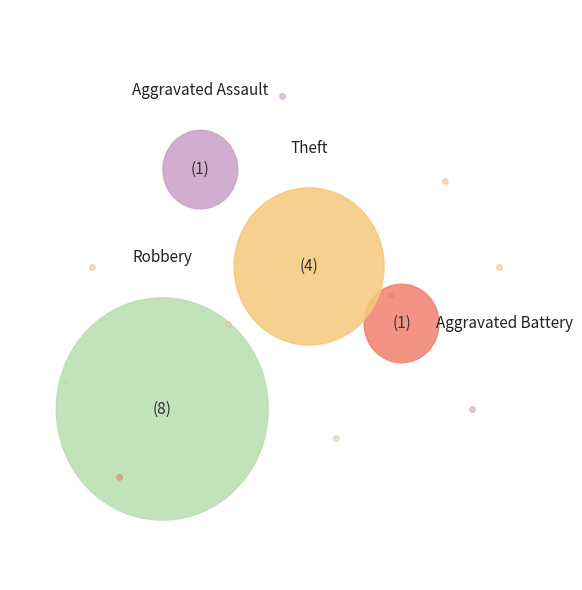

Combined, what portion of the pie is Aggravated Battery and Theft?

35.7%